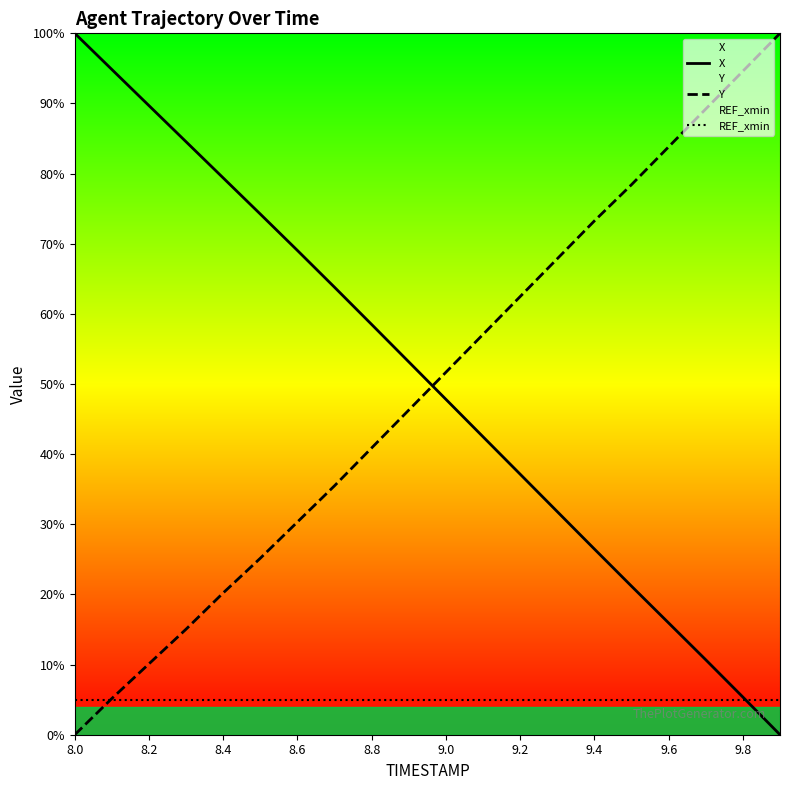

At which label does Y reach its minimum?

8.0